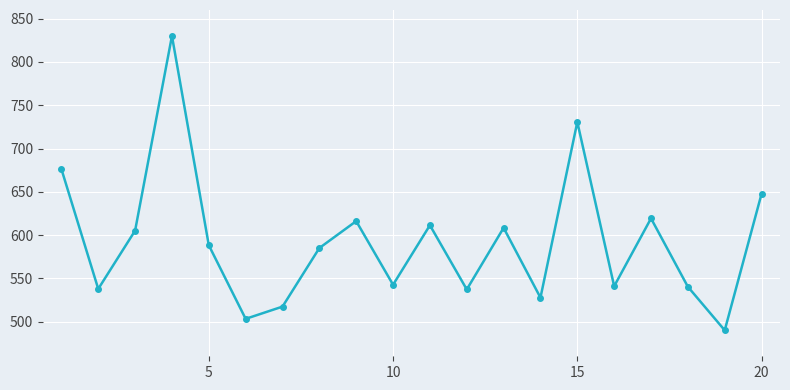

How many series are shown in this chart?

1